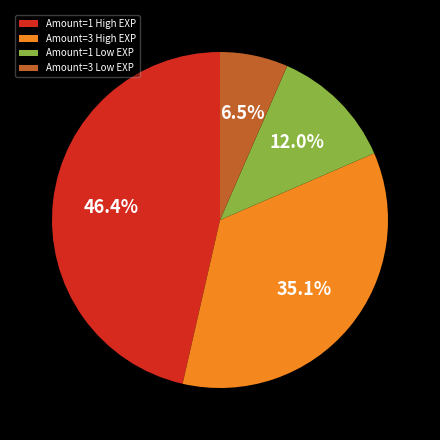

Does any single category account for the majority?

No